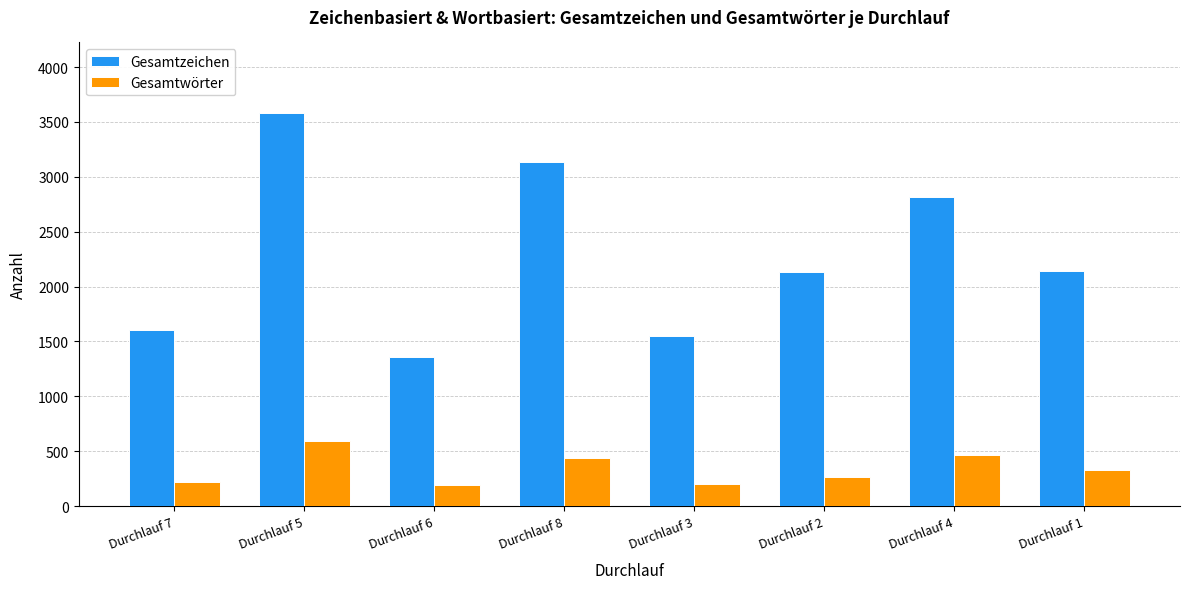

What position from the left is Durchlauf 8?

4